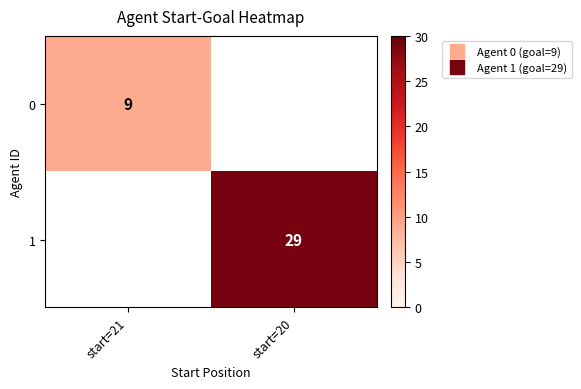

What is the approximate value of 0 at start=21?

9.0